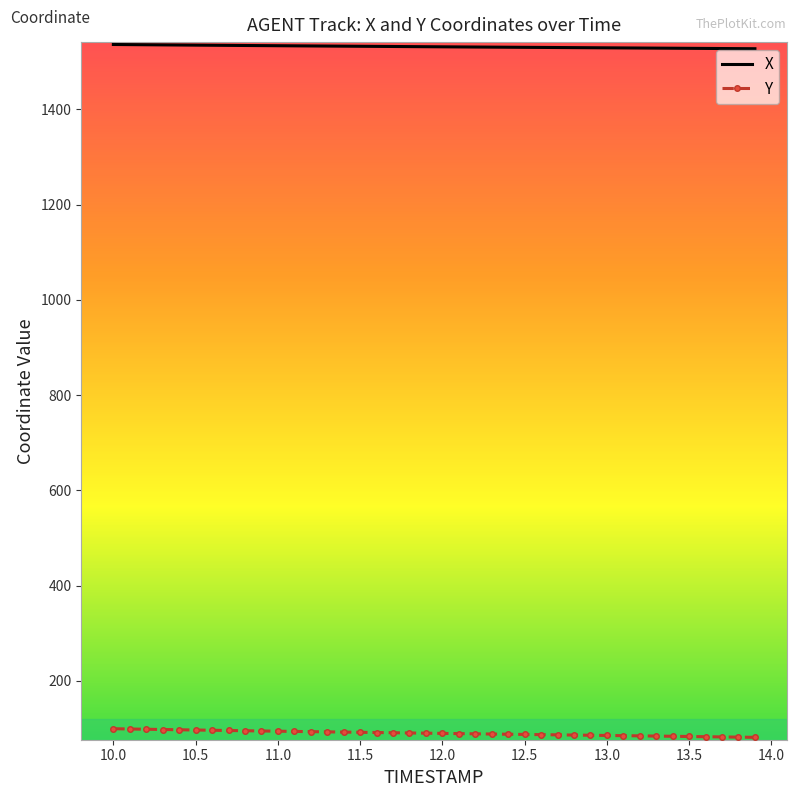

What is the difference between the maximum and second lowest values in the Y series?

17.7